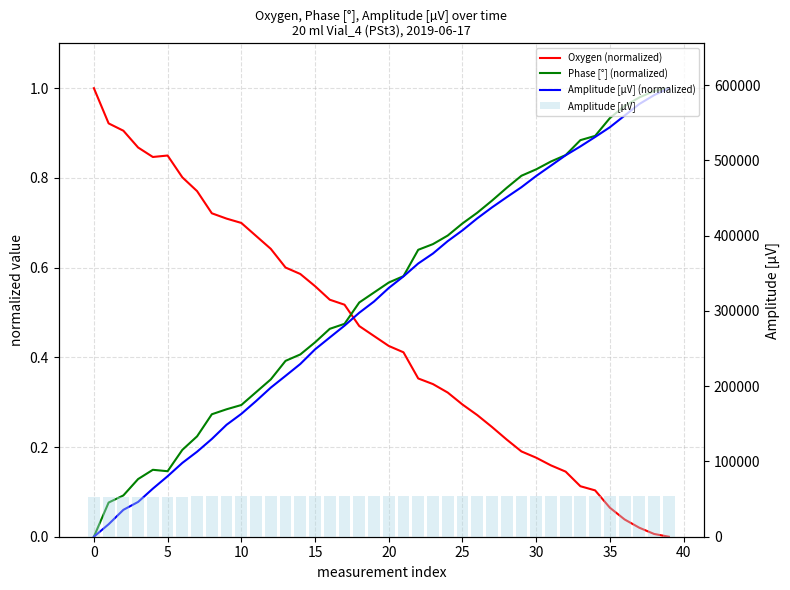

Reading left to right, what are all the values shown in this chart?

Oxygen (normalized): 1.0	0.9	0.9	0.9	0.8	0.8	0.8	0.8	0.7	0.7	0.7	0.7	0.6	0.6	0.6	0.6	0.5	0.5	0.5	0.4	0.4	0.4	0.4	0.3	0.3	0.3	0.3	0.2	0.2	0.2	0.2	0.2	0.1	0.1	0.1	0.1	0.0	0.0	0.0	0.0
Phase [°] (normalized): 0.0	0.1	0.1	0.1	0.1	0.1	0.2	0.2	0.3	0.3	0.3	0.3	0.4	0.4	0.4	0.4	0.5	0.5	0.5	0.5	0.6	0.6	0.6	0.7	0.7	0.7	0.7	0.7	0.8	0.8	0.8	0.8	0.9	0.9	0.9	0.9	1.0	1.0	1.0	1.0
Amplitude [µV] (normalized): 0.0	0.0	0.1	0.1	0.1	0.1	0.2	0.2	0.2	0.2	0.3	0.3	0.3	0.4	0.4	0.4	0.4	0.5	0.5	0.5	0.6	0.6	0.6	0.6	0.7	0.7	0.7	0.7	0.8	0.8	0.8	0.8	0.9	0.9	0.9	0.9	0.9	1.0	1.0	1.0
Amplitude [µV]: 53171.0	53211.5	53258.3	53284.0	53327.2	53367.5	53410.8	53447.2	53488.6	53534.7	53570.0	53611.7	53655.4	53693.6	53732.2	53779.6	53818.3	53856.7	53898.7	53935.1	53979.1	54016.8	54058.7	54091.2	54131.3	54166.3	54205.2	54240.9	54274.1	54306.5	54343.0	54376.6	54410.3	54439.1	54469.8	54501.5	54539.3	54577.0	54605.7	54628.3